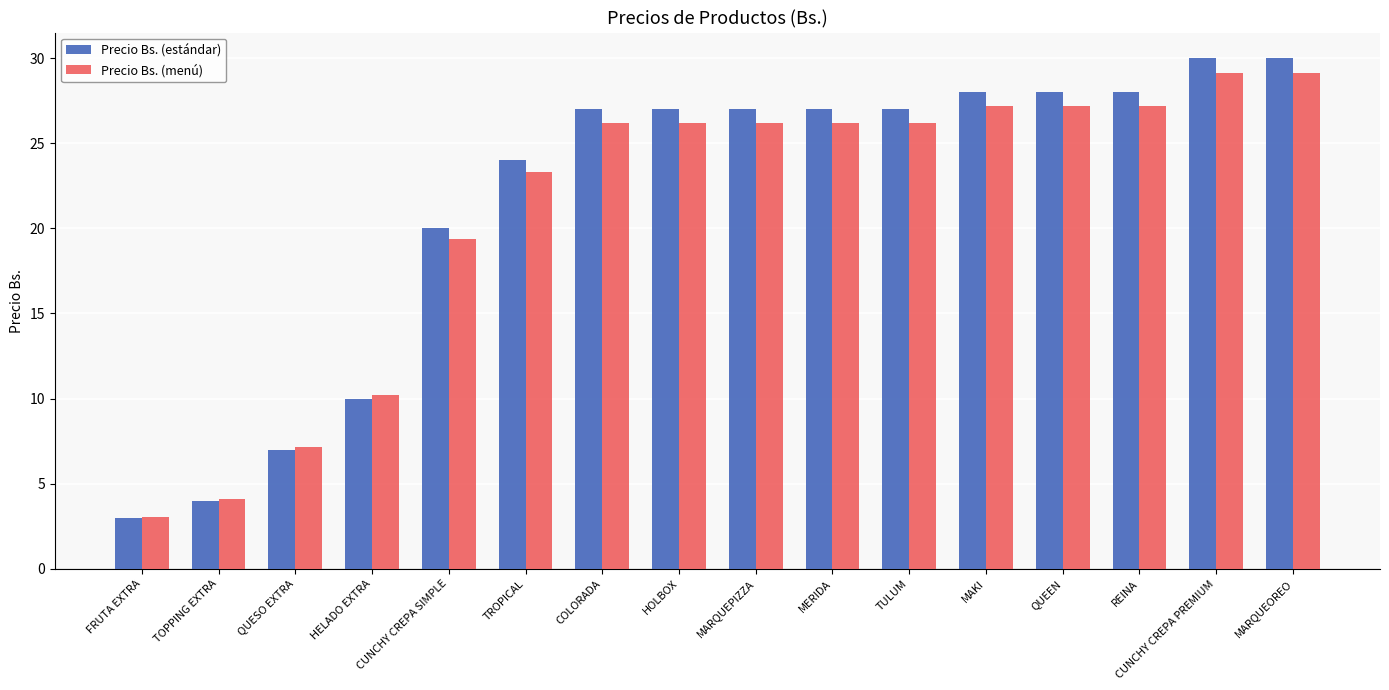

Which series has the widest spread of values?

Precio Bs. (estándar)